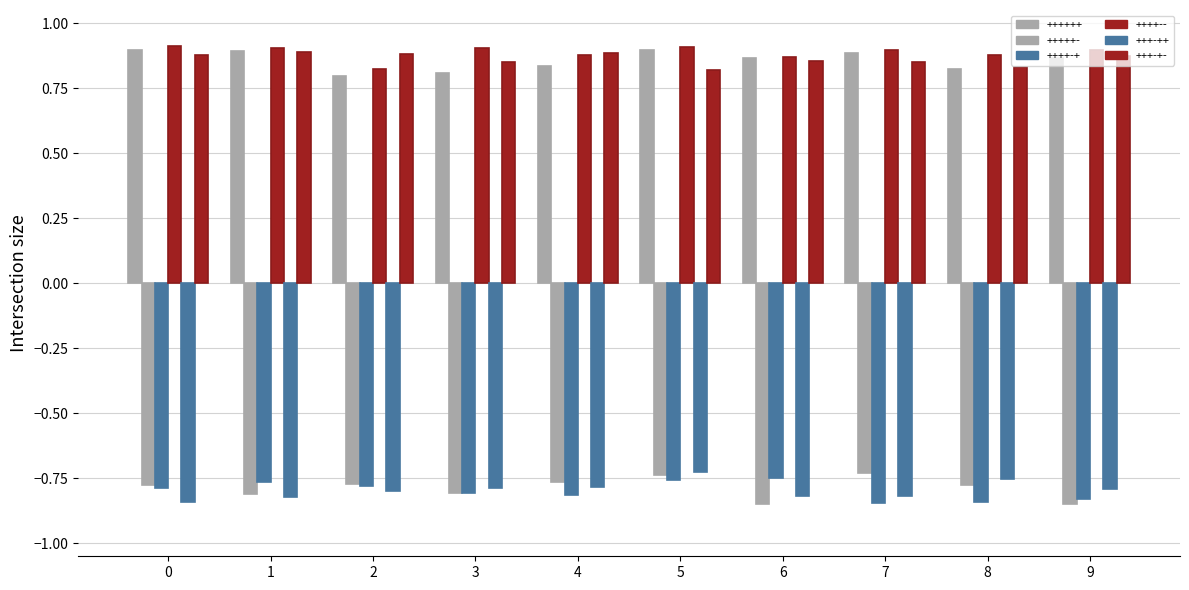

What is the difference between the maximum and second lowest values in the +++-++ series?

0.1